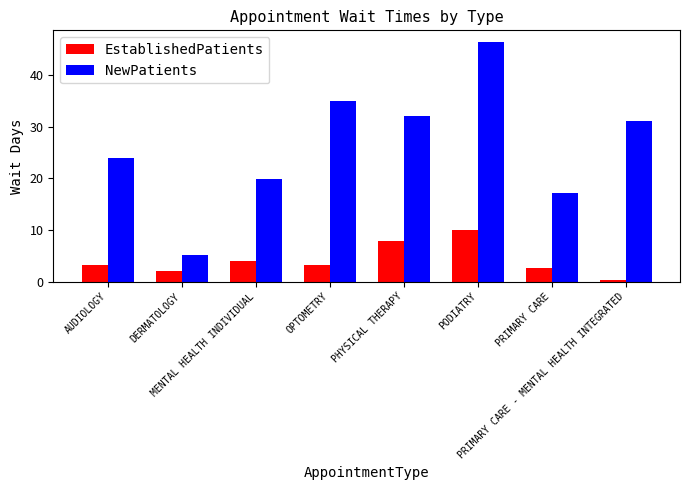

What are all the series names shown in the legend?

EstablishedPatients, NewPatients